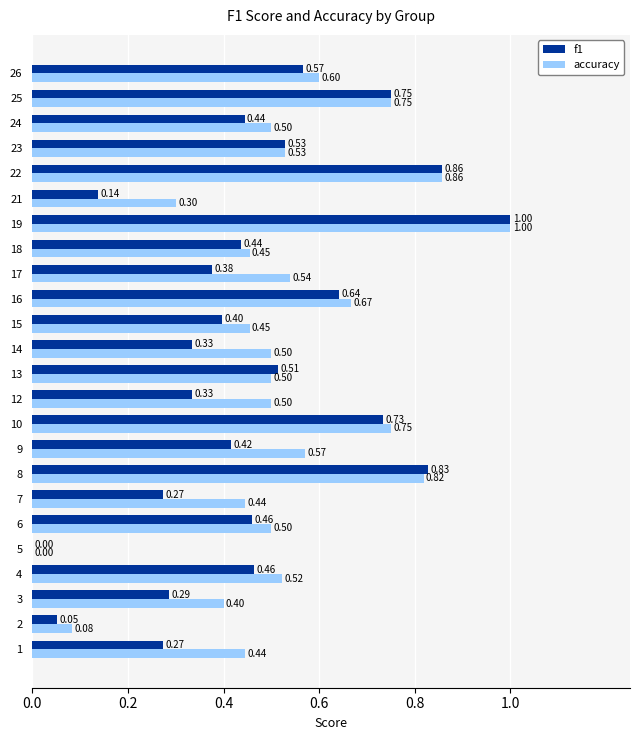

Is it true that f1 equals 0.4 at 15?

True